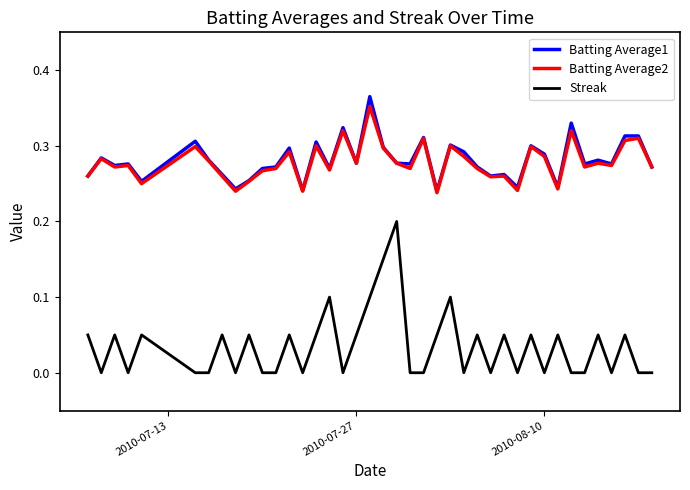

True or false: Batting Average1 and Streak intersect in this chart.

False